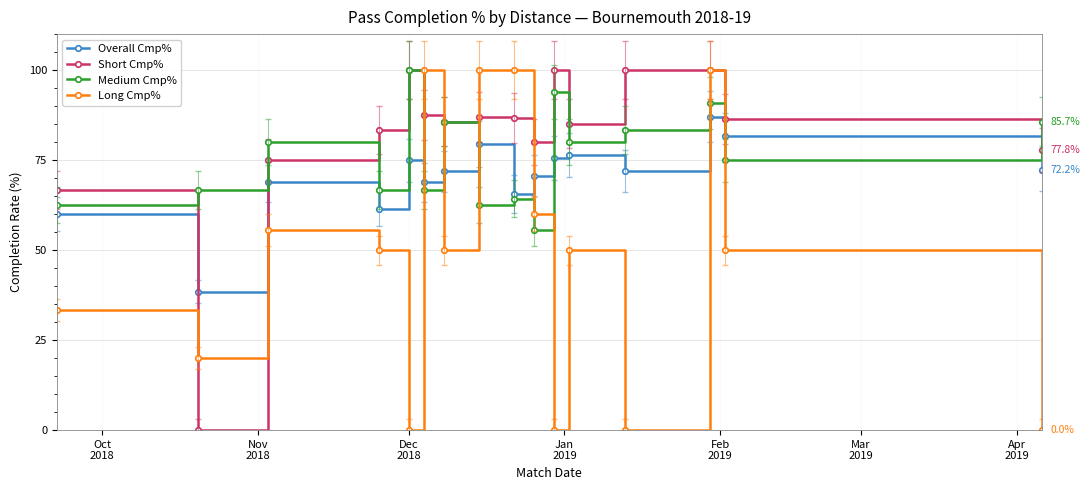

How many times do Long Cmp% and Overall Cmp% cross each other?

6